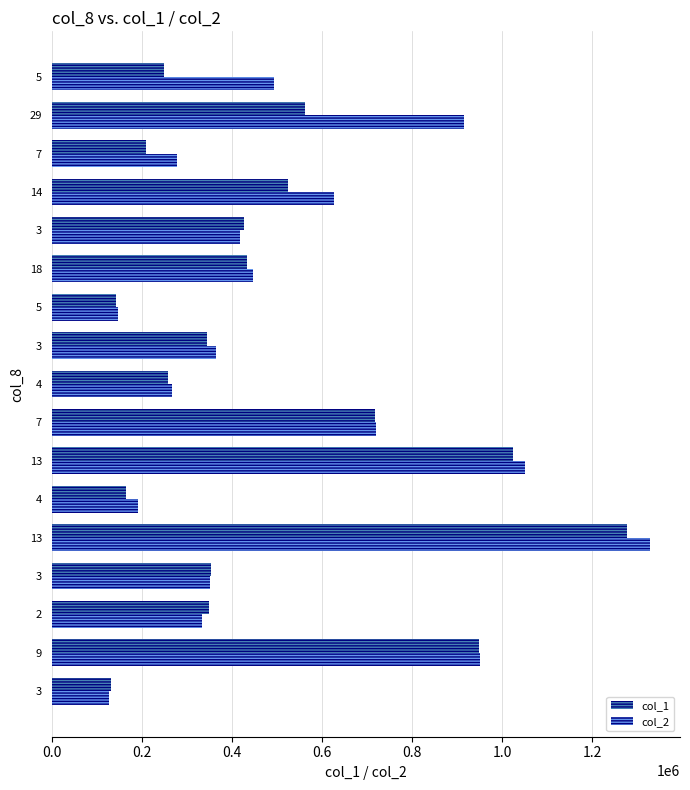

What is the value of the col_1 bar at the 17th from the left?

250000